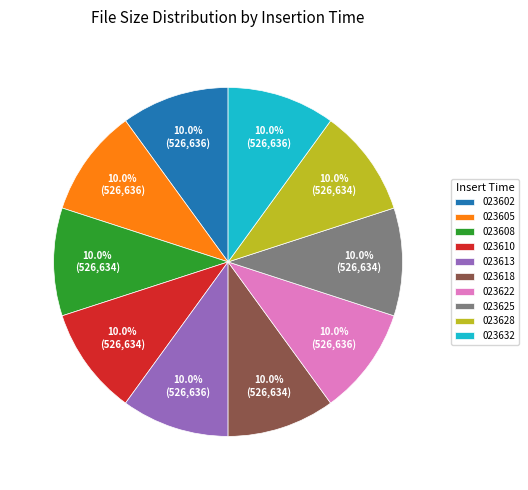

What is the ratio of the value at 023628 to the value at 023622?

1.0